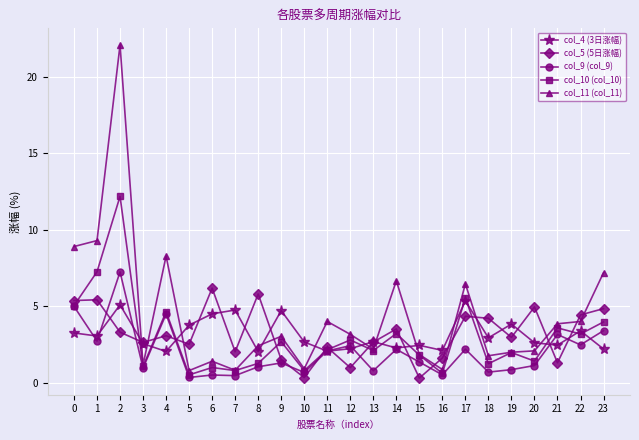

How many lines are shown in the chart?

5